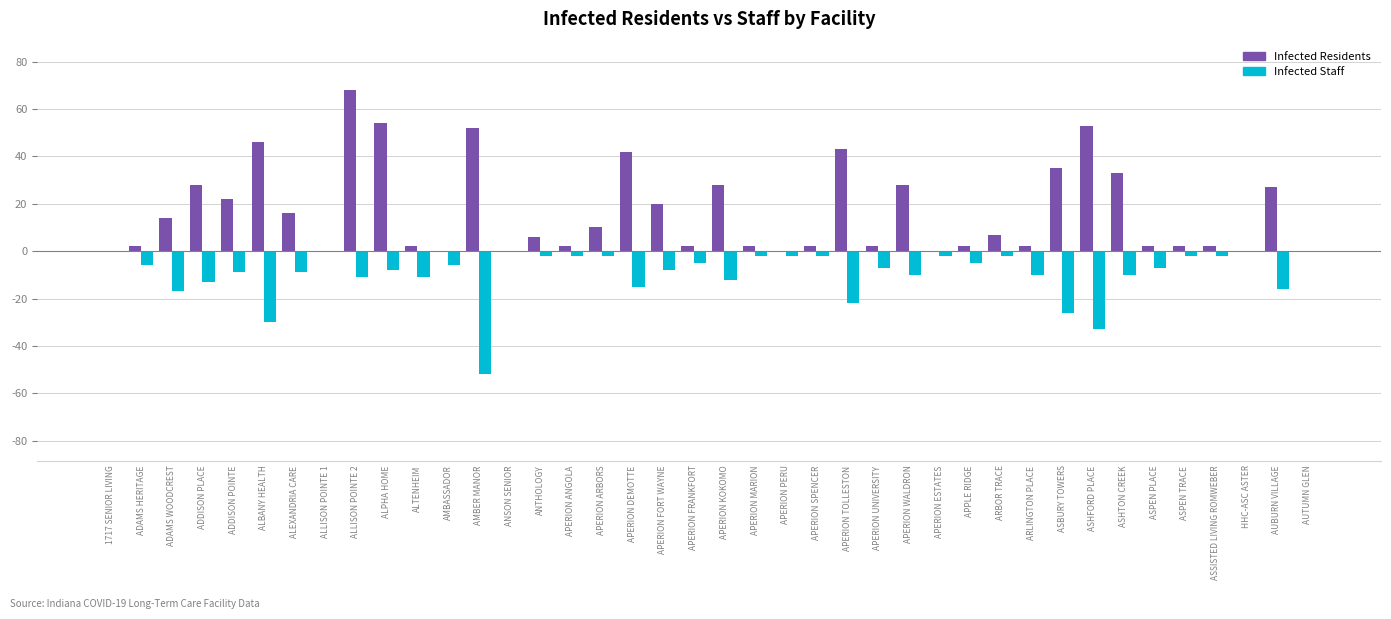

Between 6 and 30, which series saw the biggest shift?

infected_residents